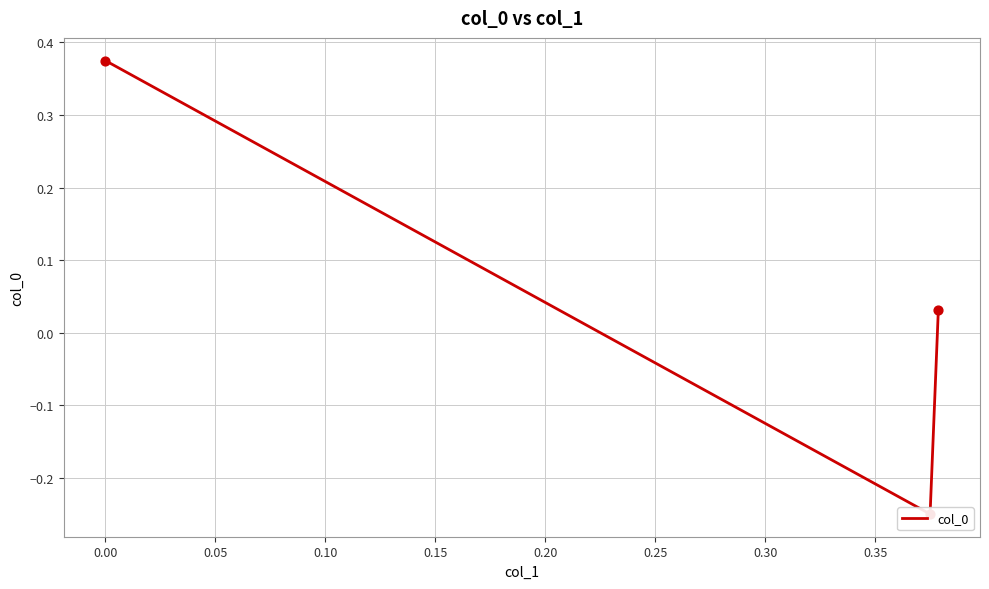

What is the change in value from −0.05 to 0.00?

-0.6